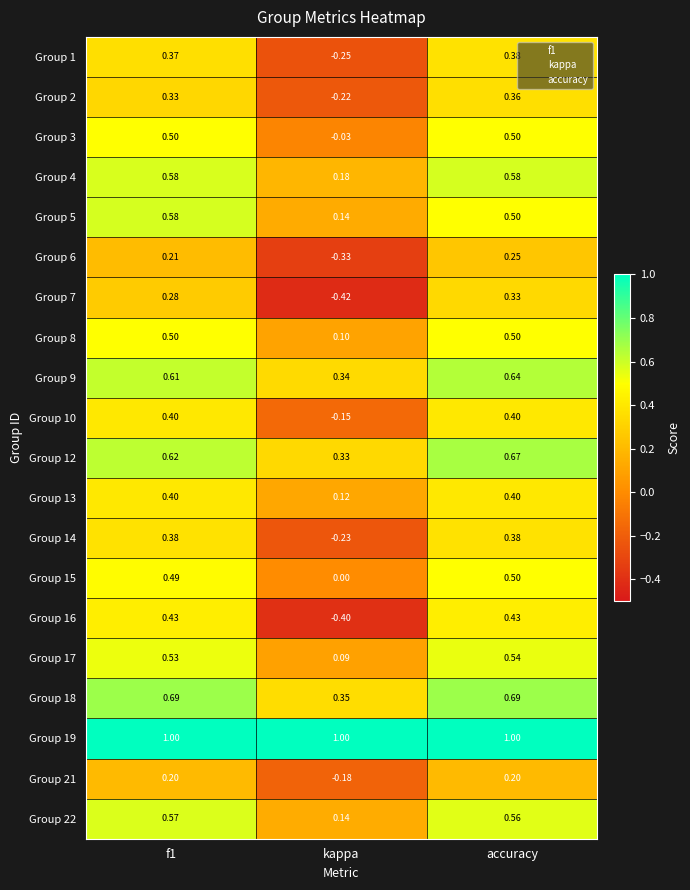

At which label is Group 10 closest to 0?

kappa